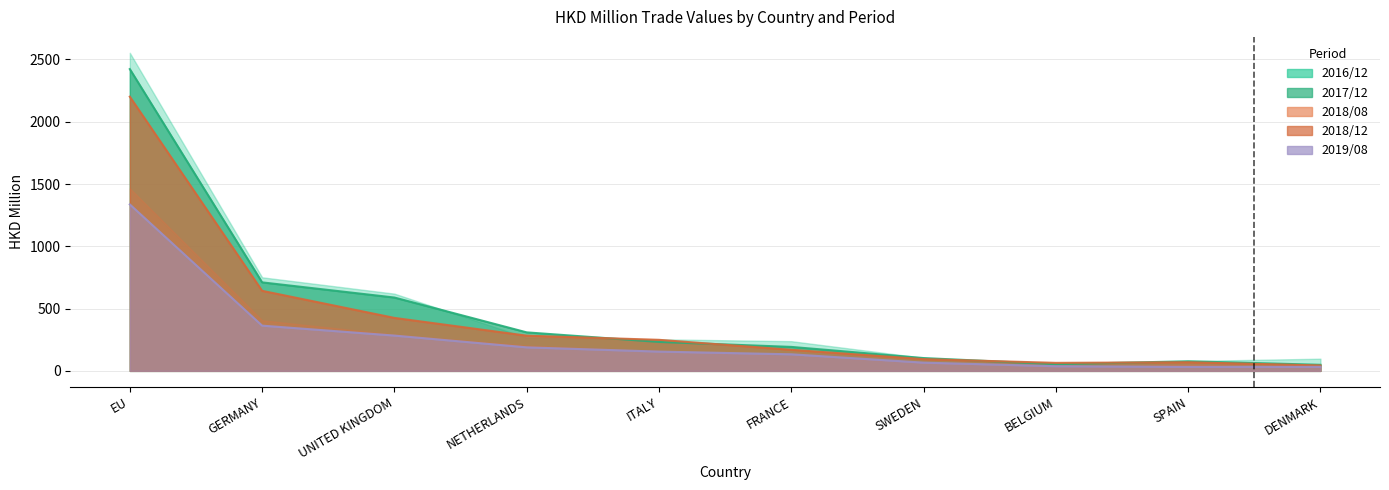

Does the chart display data point markers on the line(s)?

No